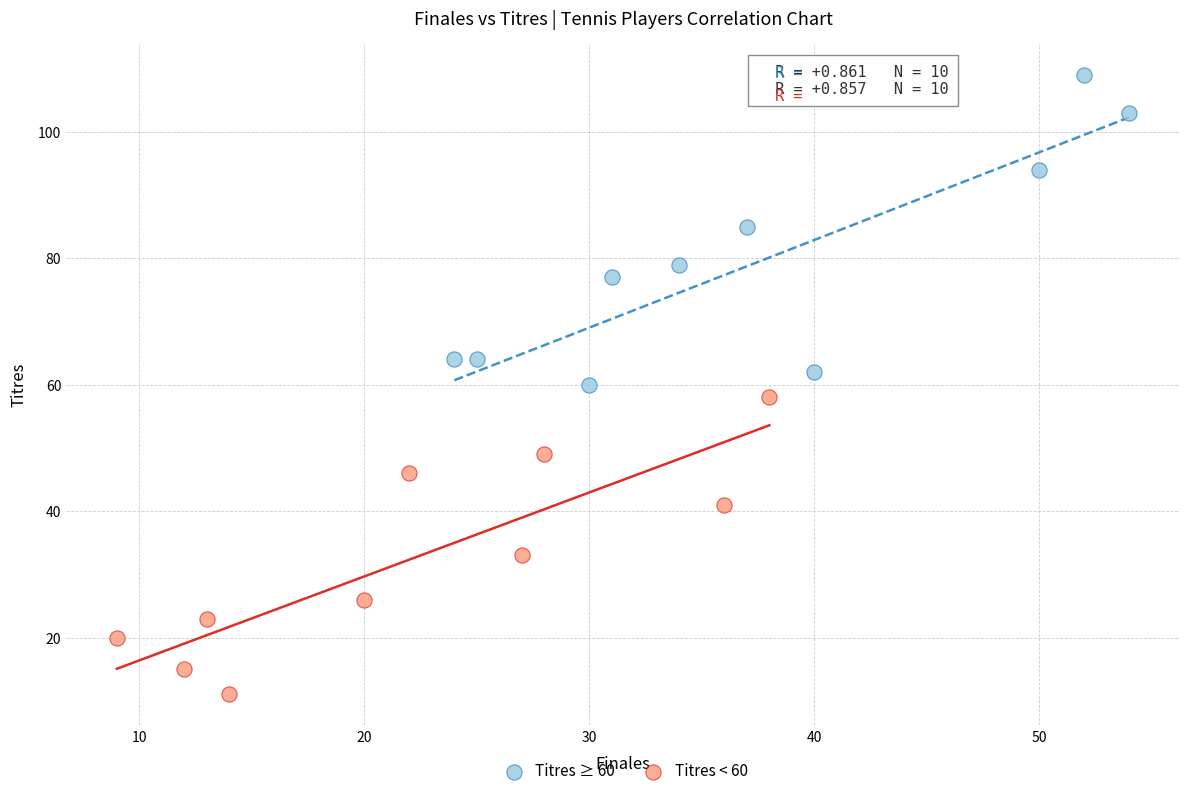

Which series reaches the minimum Y coordinate?

Titres < 60